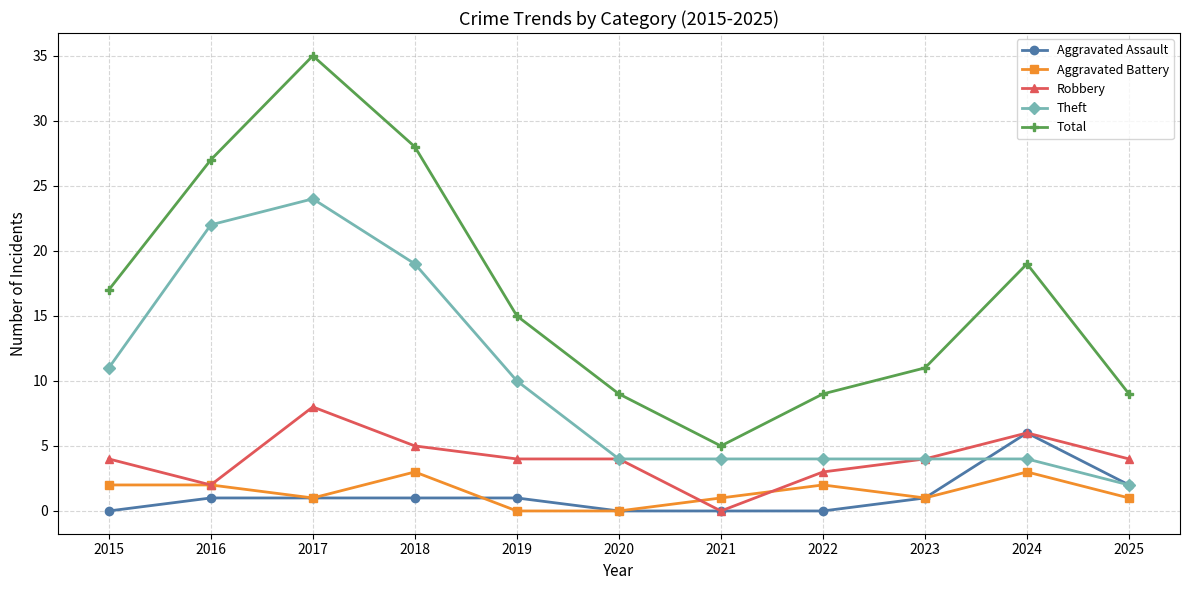

Which series has the largest total across all categories?

Total